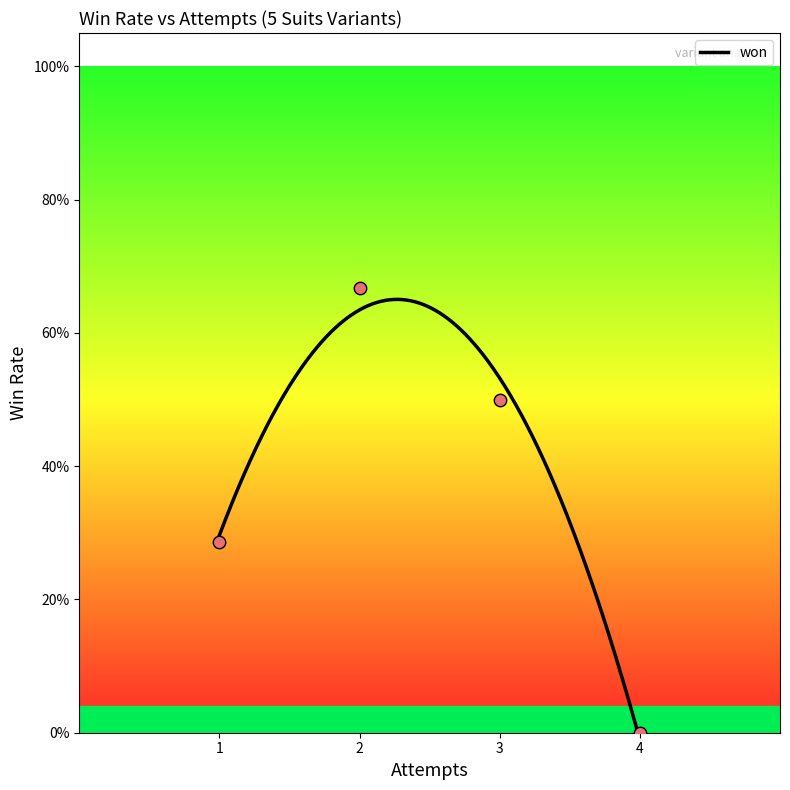

Between 1 and 1, which is larger?

1